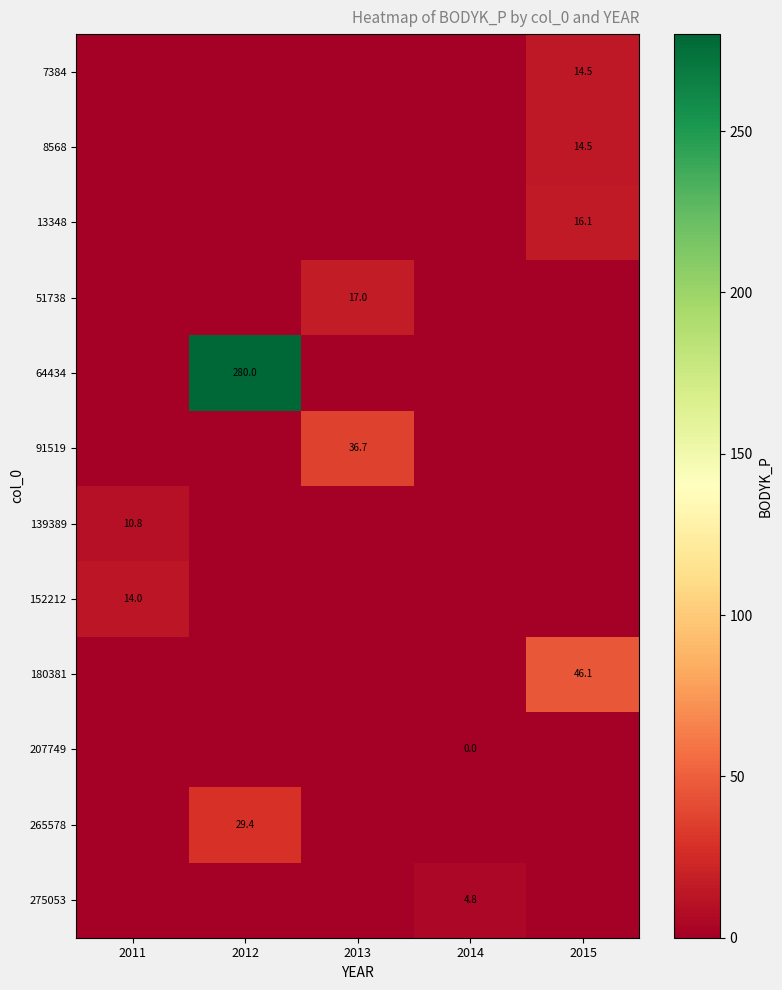

Is it true that 8568 equals 14.5 at 2015?

True